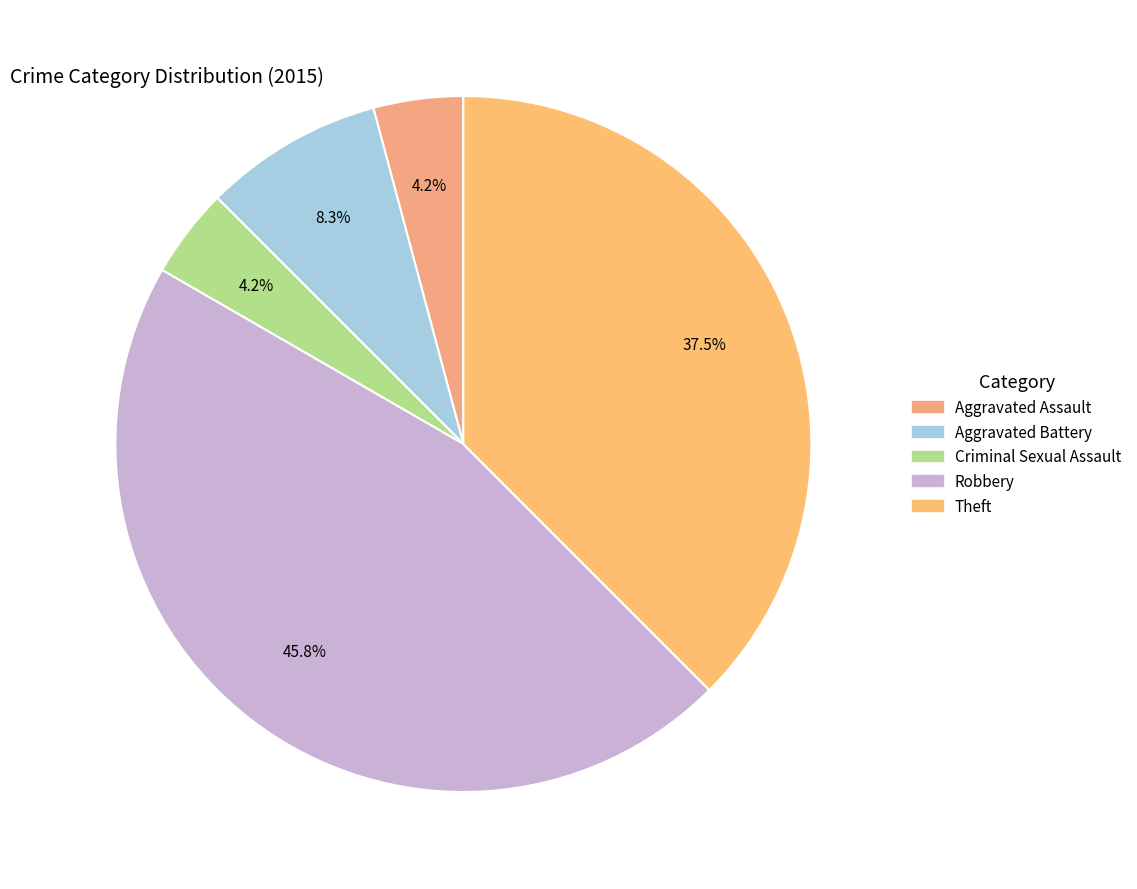

To the nearest percent, what portion does Theft represent?

38%